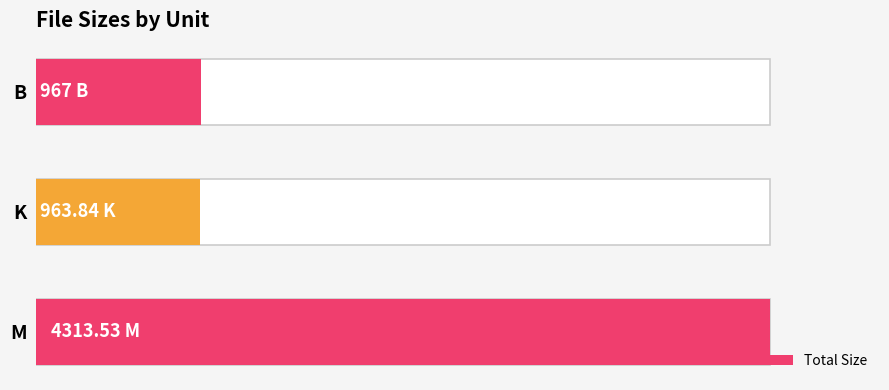

What is the value of the 1st bar from the left?

967.0